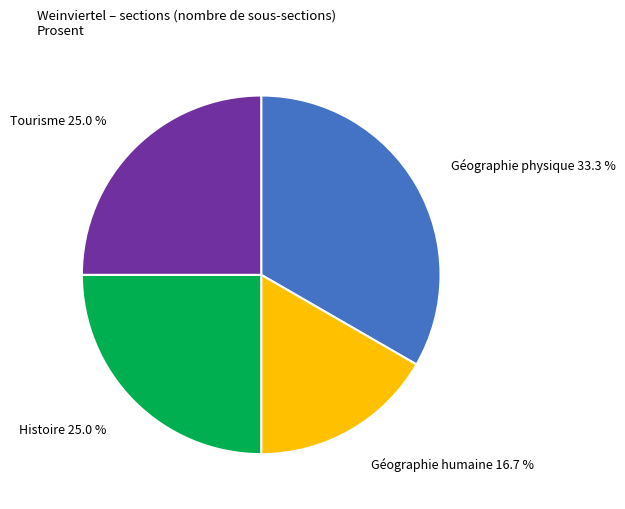

Is there any slice that represents more than half of the pie?

No